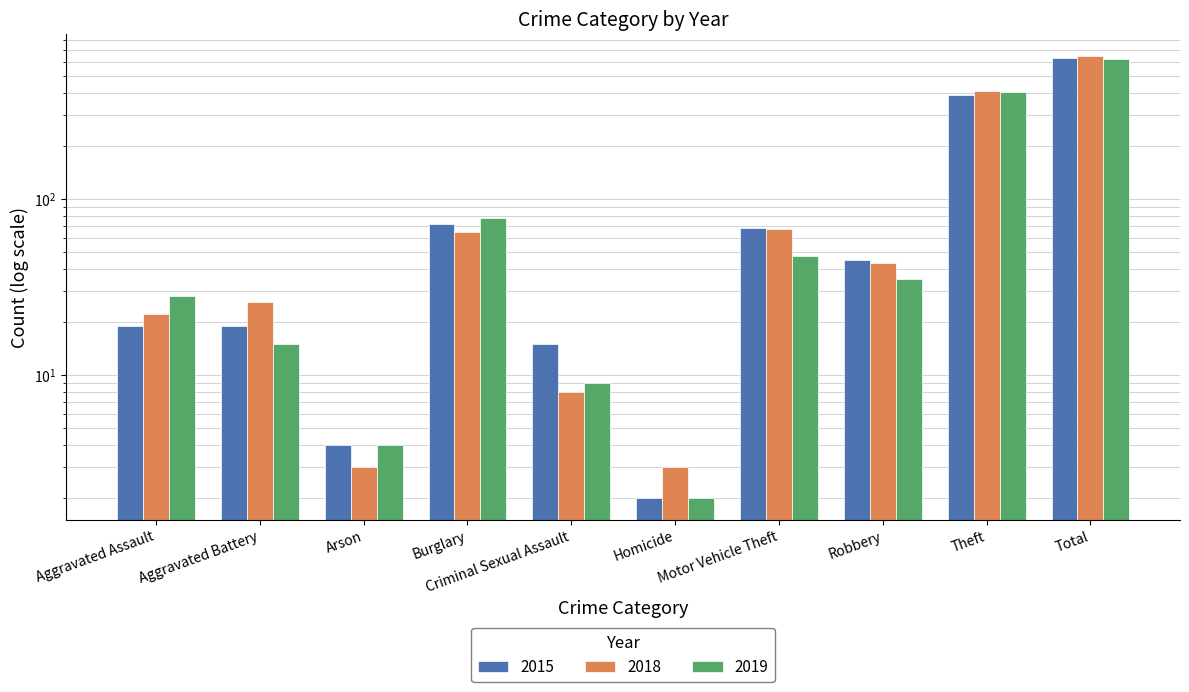

Is it true that 2019 equals 315 at Total?

False